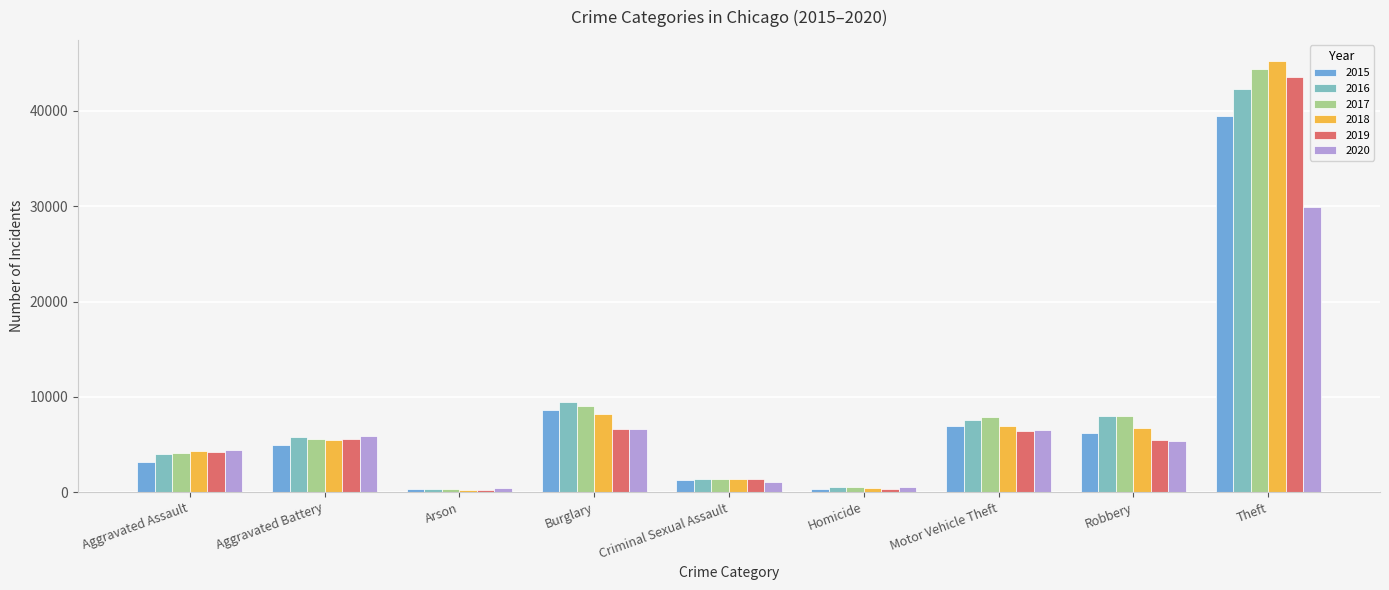

How many groups of bars are there?

9